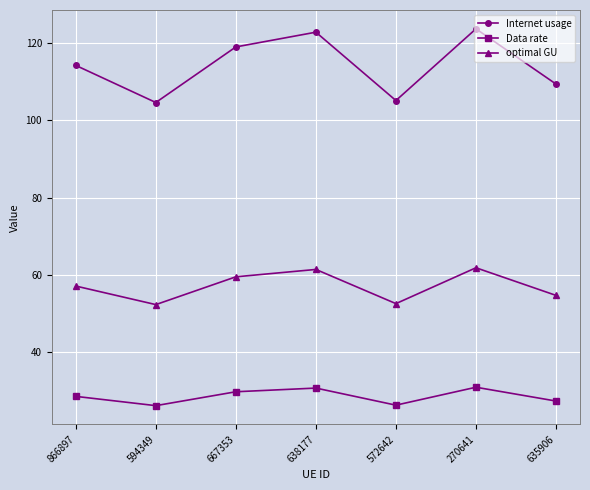

True or false: Data rate and Internet usage intersect in this chart.

False